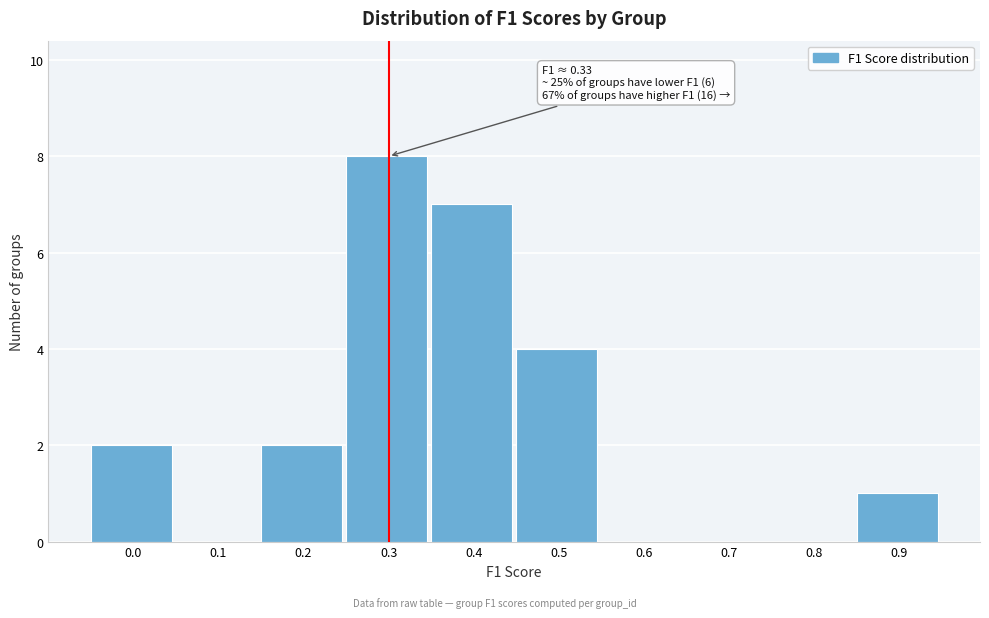

Reading right to left, transcribe all the data shown in this chart.

0.9=1	0.8=0	0.7=0	0.6=0	0.5=4	0.4=7	0.3=8	0.2=2	0.1=0	0.0=2